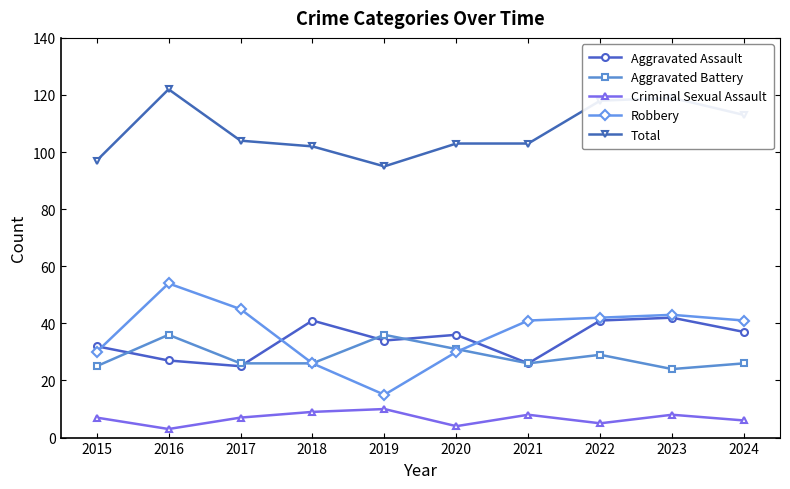

What is the sum of the Total values at 2022 and 2019?

213